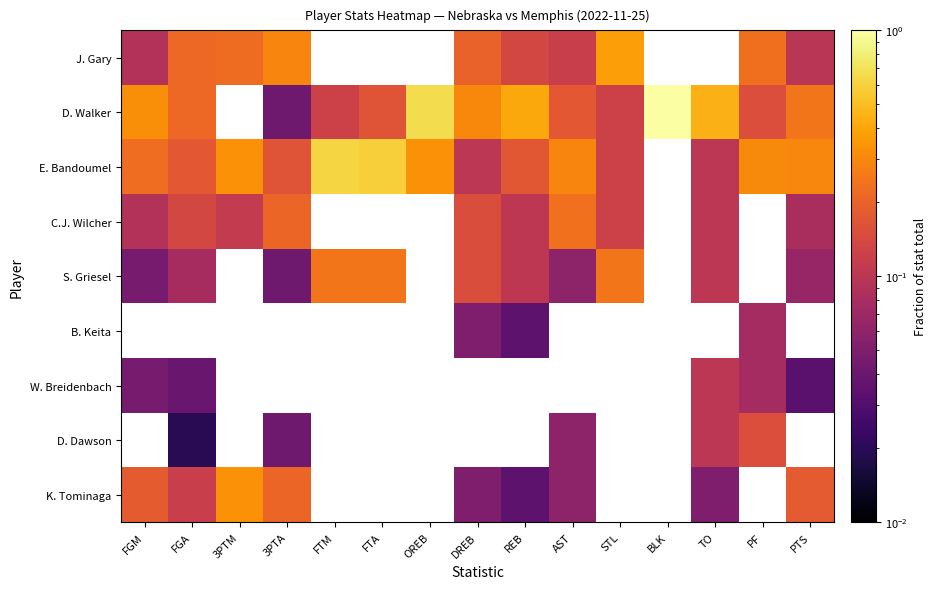

List the series in order of their peak value, lowest first.

W. Breidenbach, C.J. Wilcher, S. Griesel, K. Tominaga, J. Gary, E. Bandoumel, D. Walker, B. Keita, D. Dawson